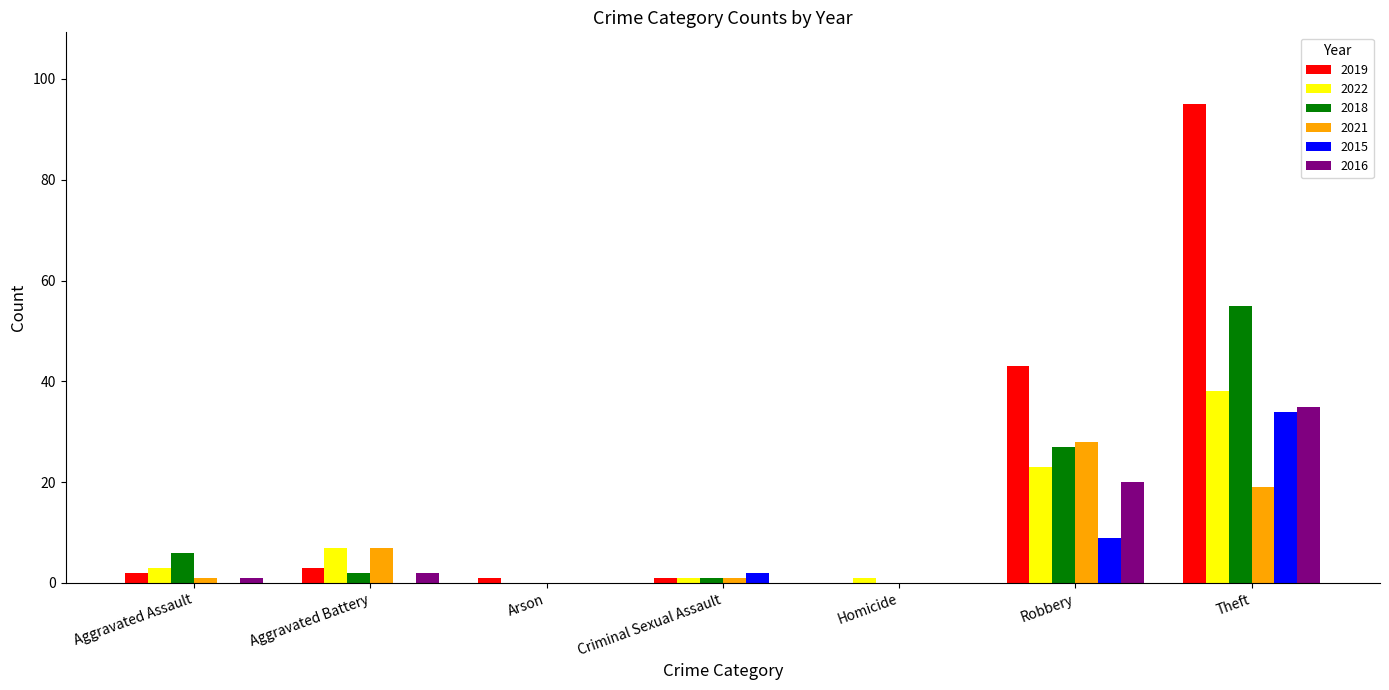

Is the value of 2015 at Theft greater than the value of 2019 at Homicide?

Yes